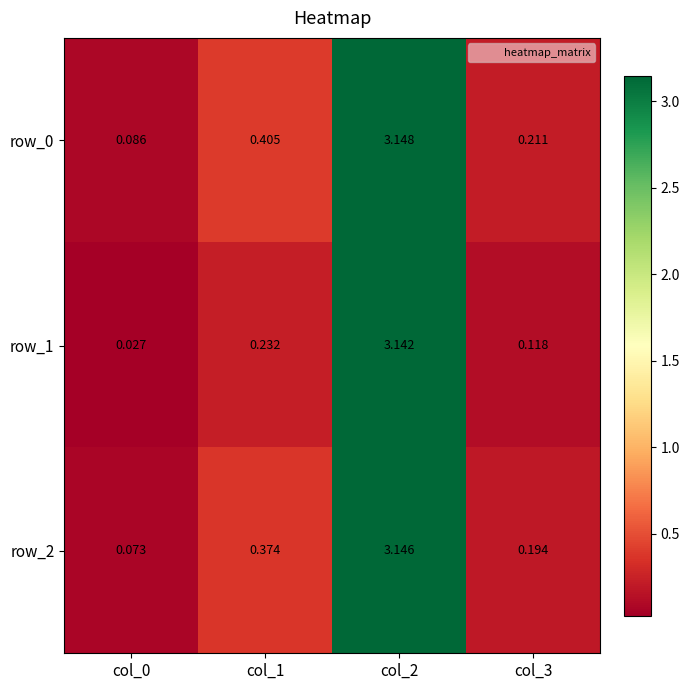

What is the average value of the row_0 series?

1.0